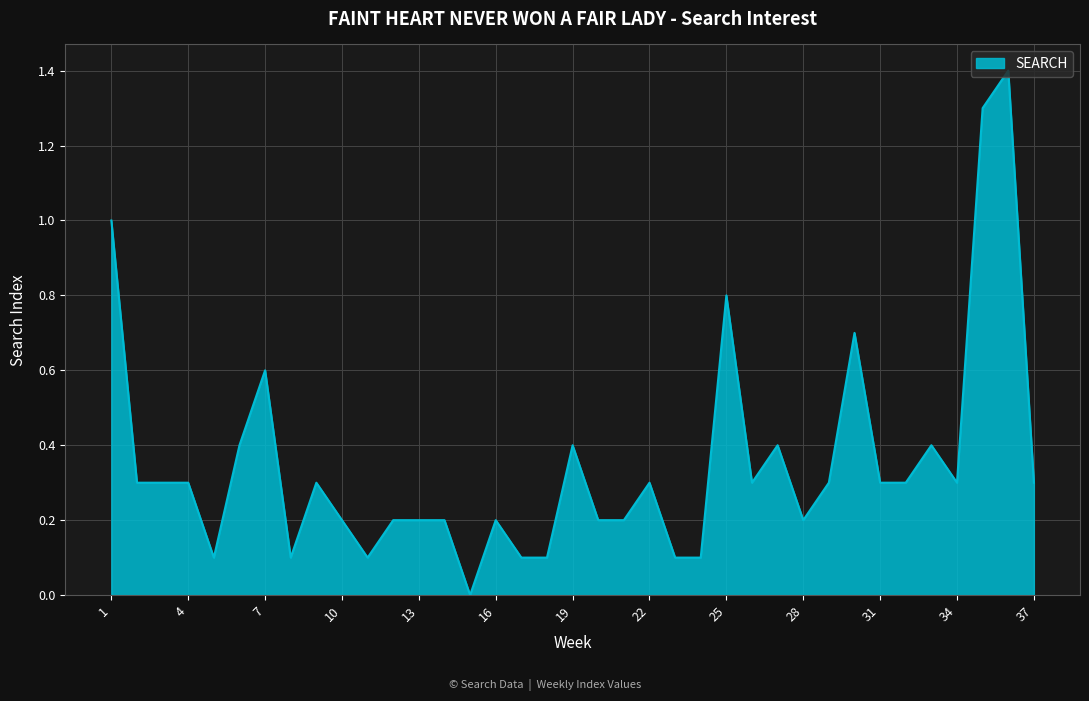

How many lines are shown in the chart?

1